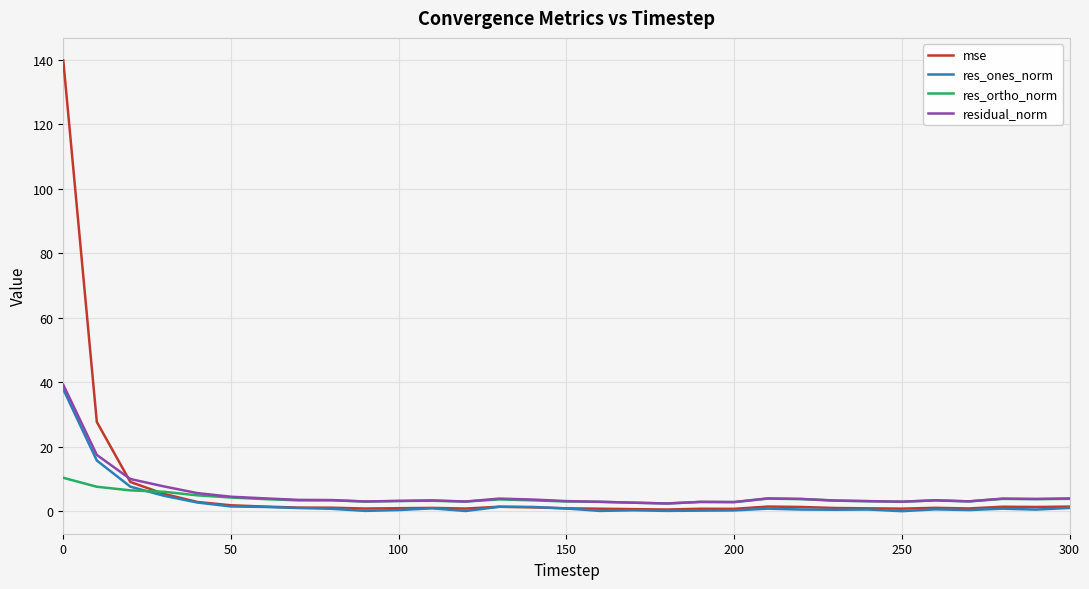

Which series has the largest total across all categories?

mse